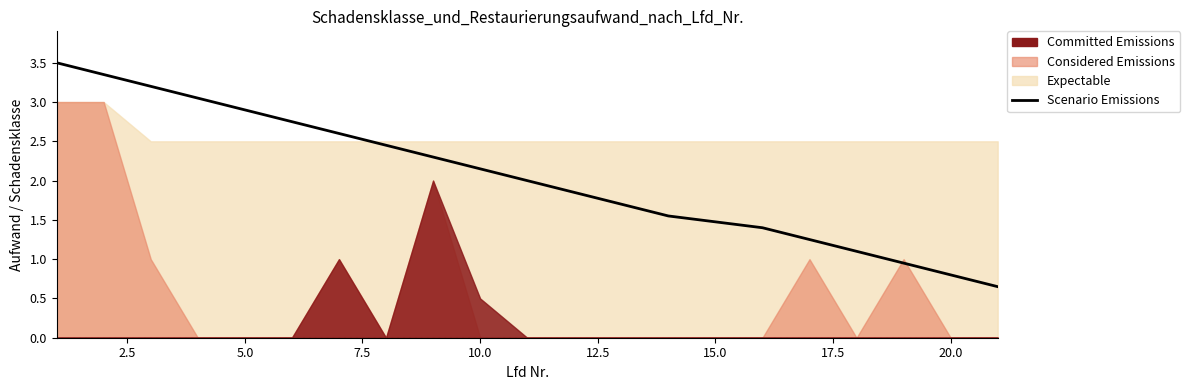

The chart shows a value of 4.2 at 15.0. True or false?

False